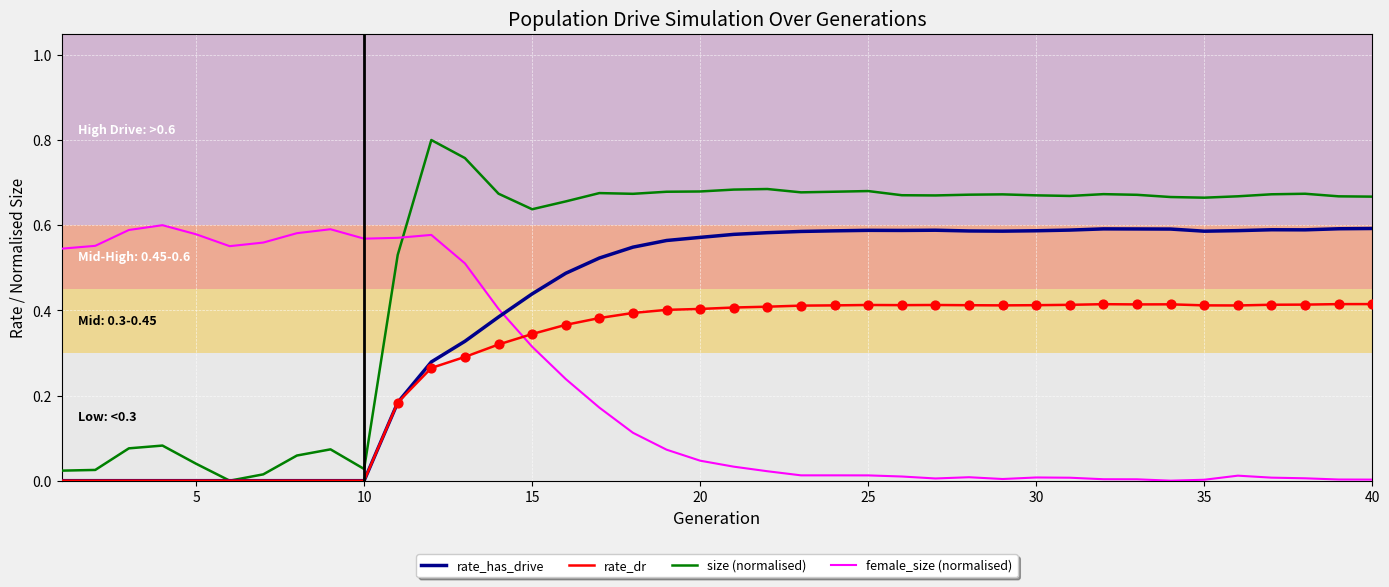

At how many categories does at least one series exceed 0?

40